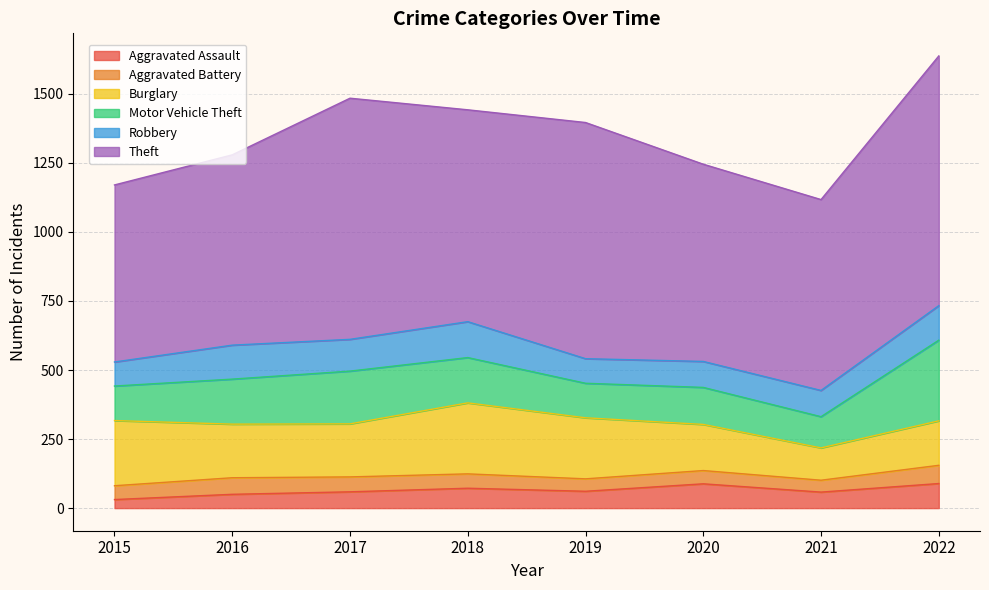

What is the value of the Motor Vehicle Theft point at the 4th from the left?

164